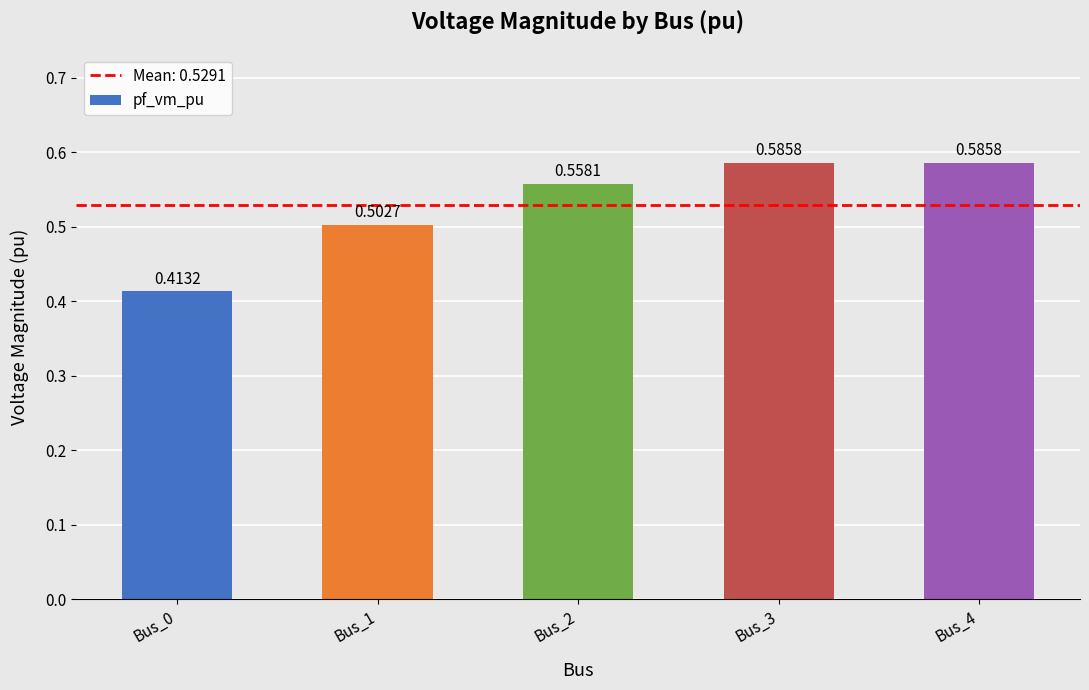

What is the difference between the values at Bus_3 and Bus_1?

0.1